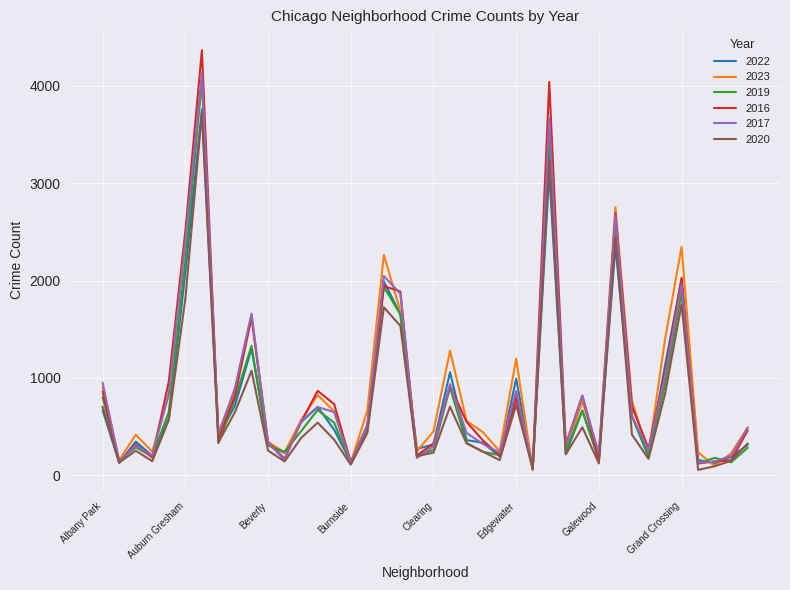

Which series has the widest spread of values?

2016